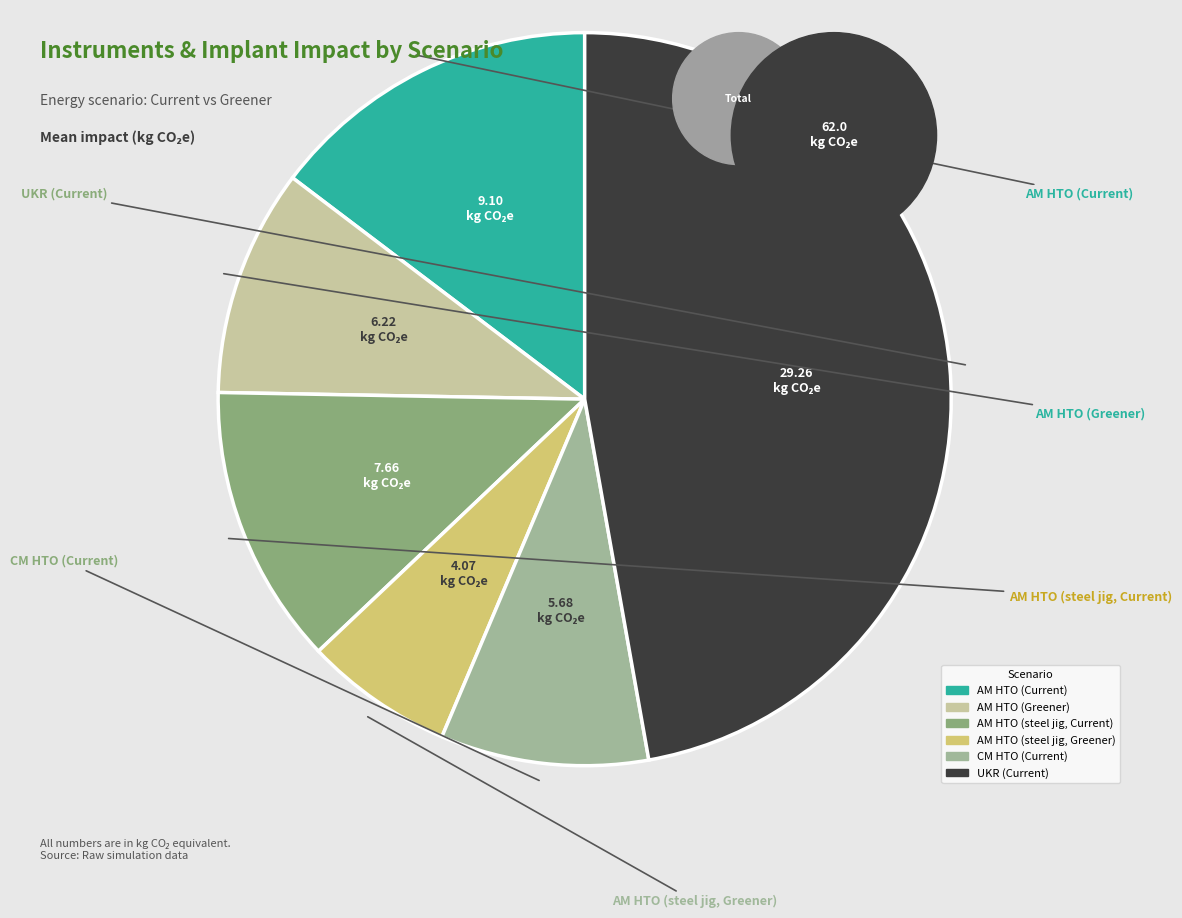

Which has a higher value, UKR (Current) or AM HTO (steel jig, Current)?

UKR (Current)